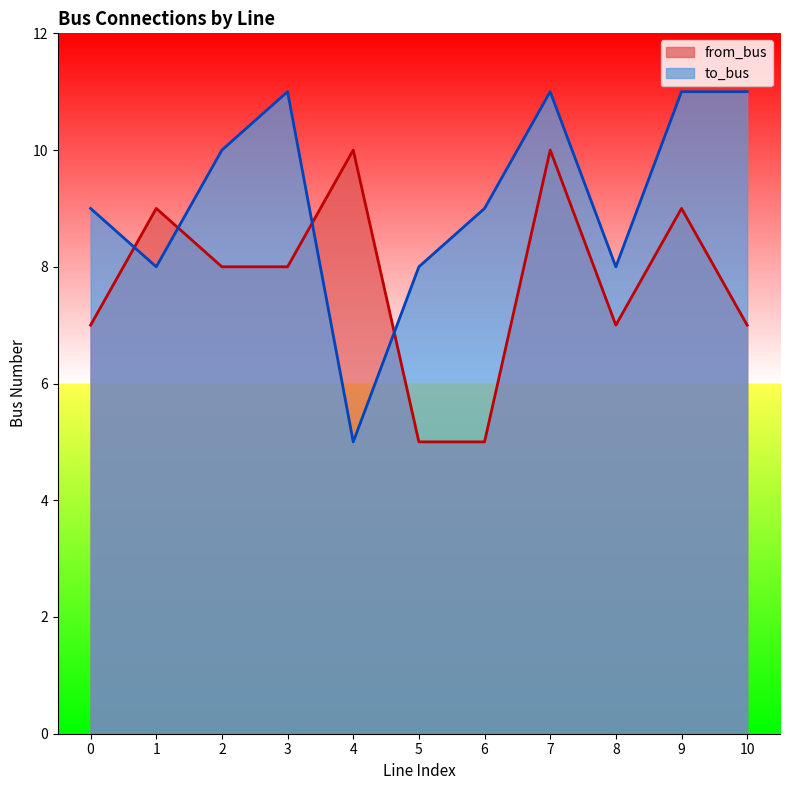

Rank the series at 2 from highest to lowest value.

to_bus, from_bus